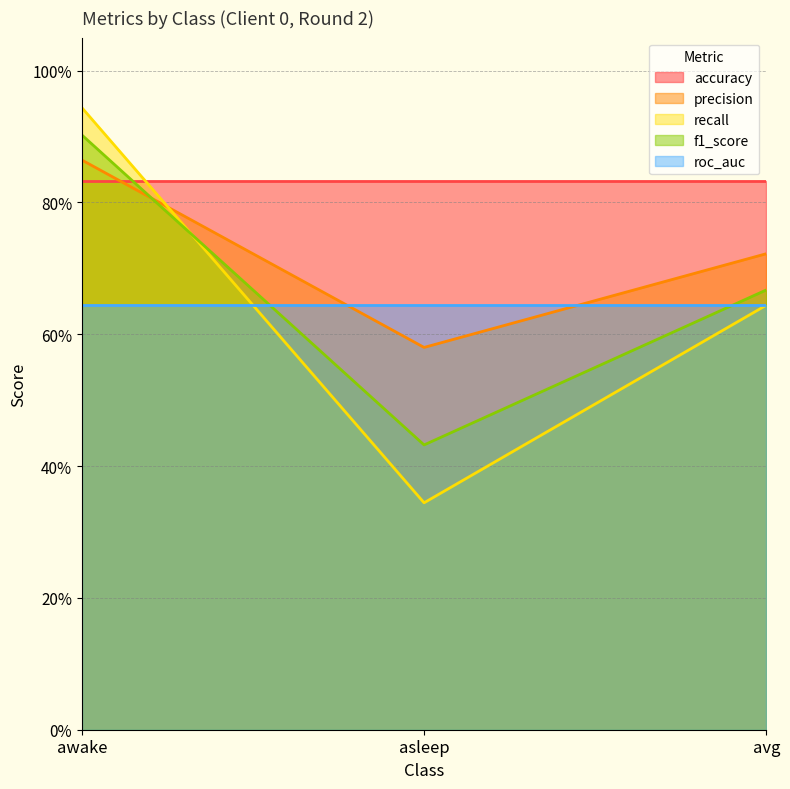

What is the minimum value shown in the chart?

0.3